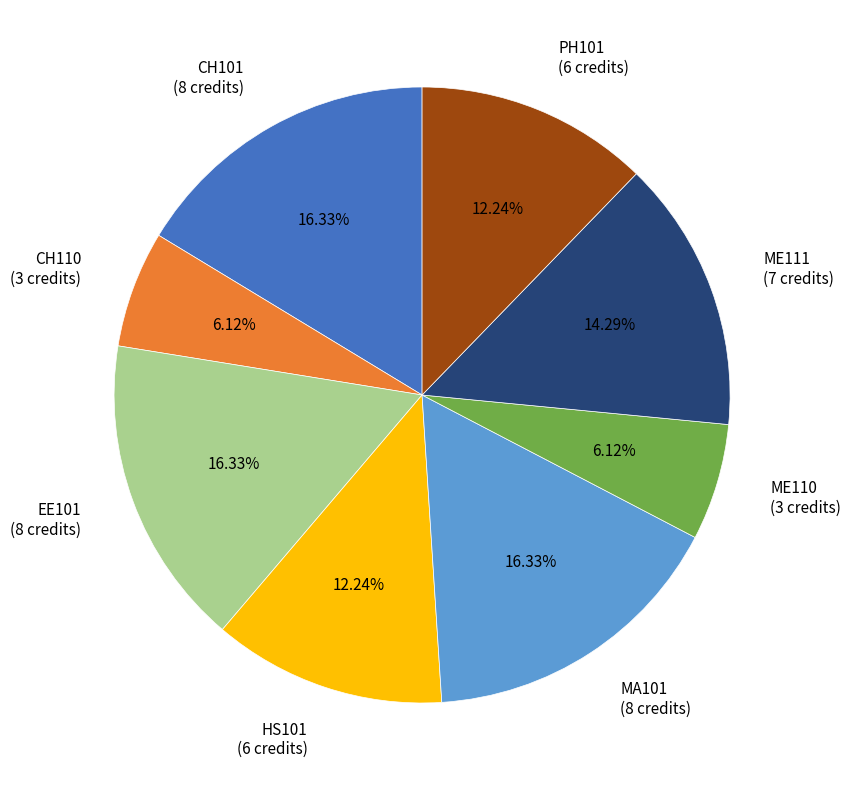

True or false: ME110 accounts for 6% of the total.

True